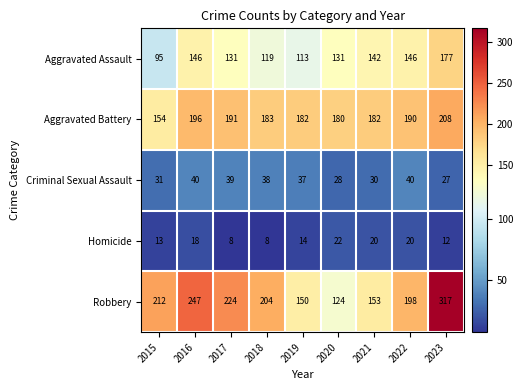

The value of Aggravated Assault at 2022 is 146. True or false?

True